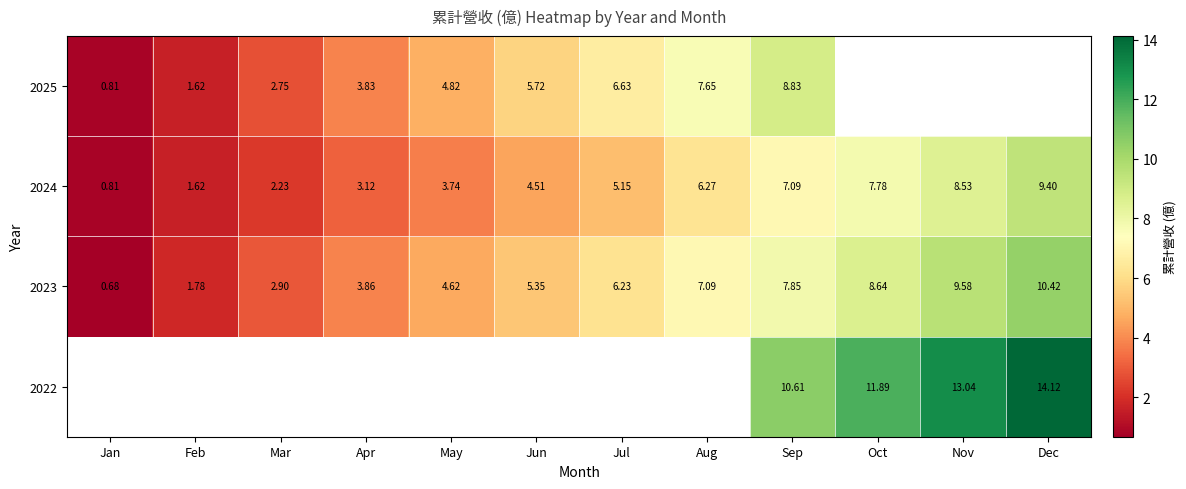

How many distinct data groups are displayed?

4